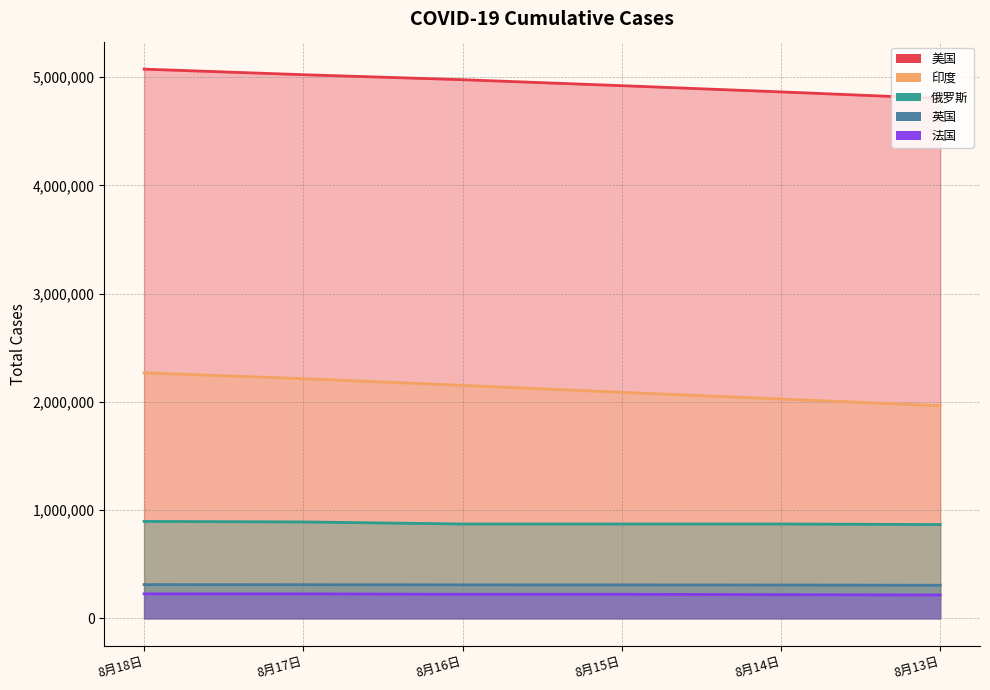

True or false: 印度 has more than 1 interior local peaks.

False